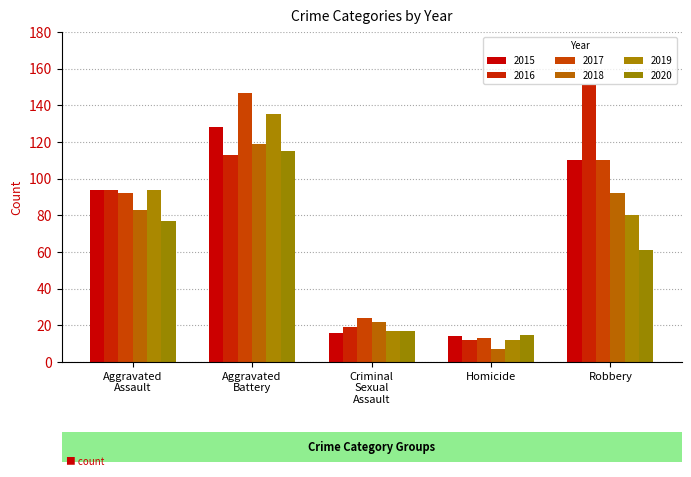

What is the average value of the 2015 series?

72